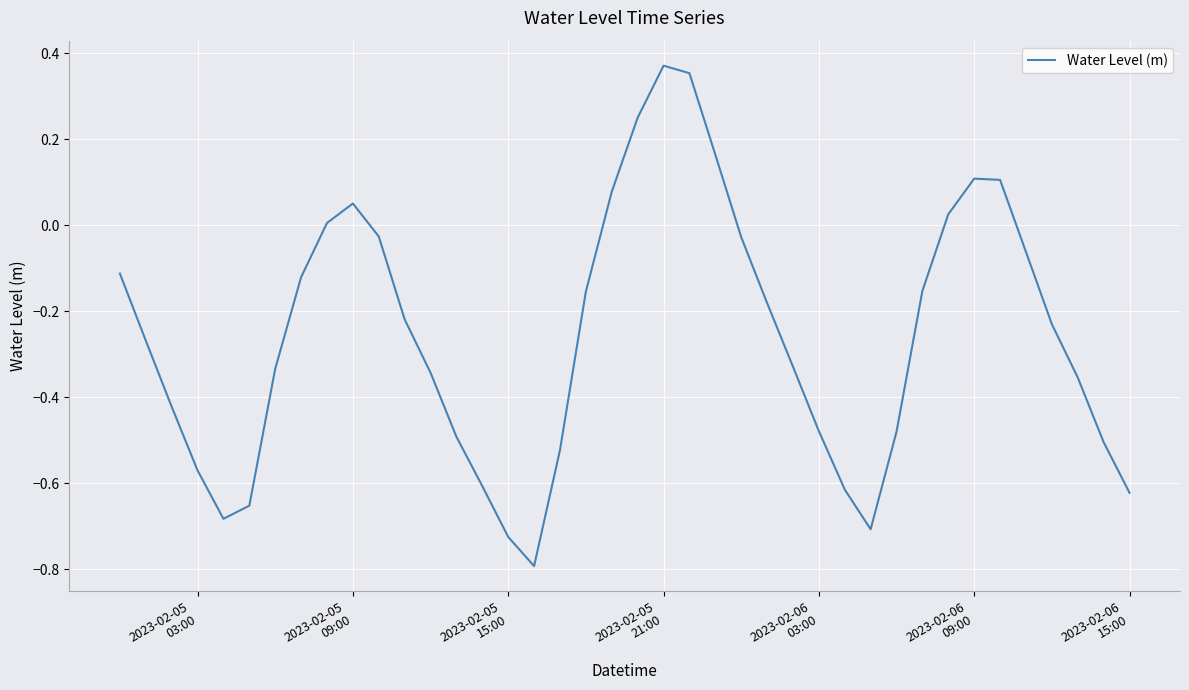

What is the difference between the maximum and minimum values?

1.2